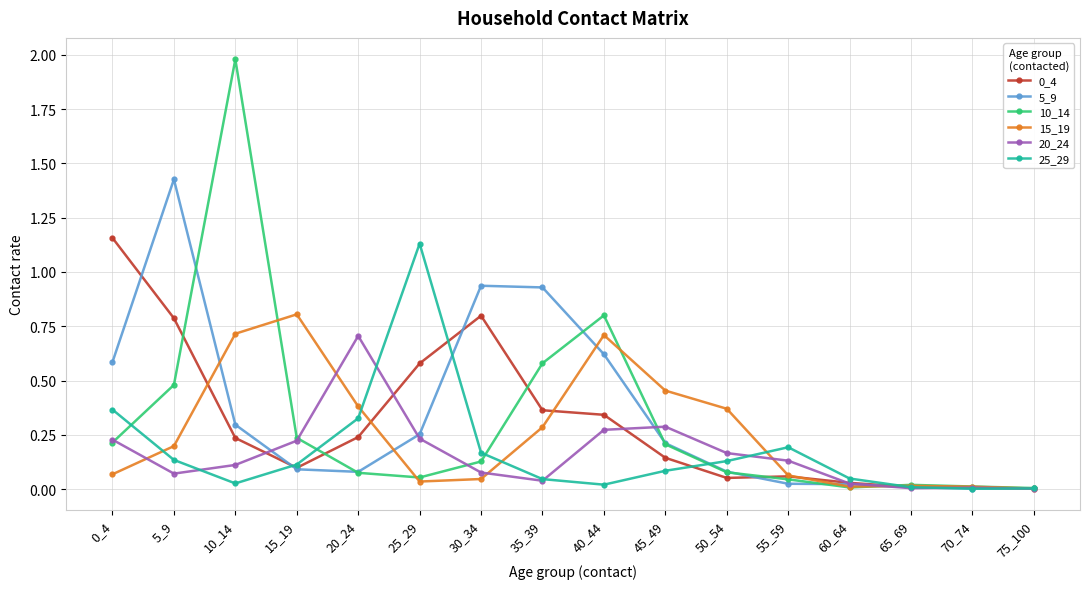

The value of 20_24 at 40_44 is 0.3. True or false?

True